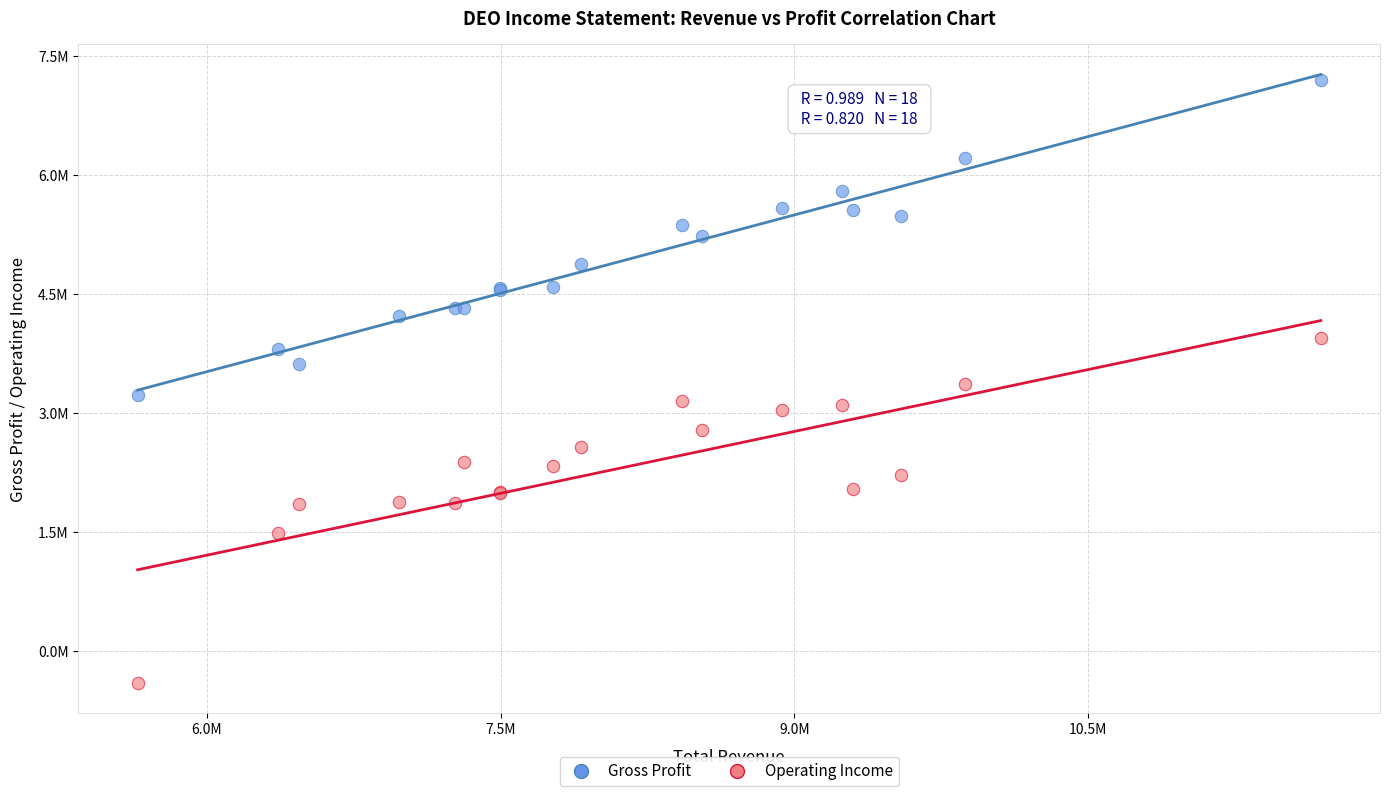

What are all the series names shown in the legend?

Gross Profit, Operating Income